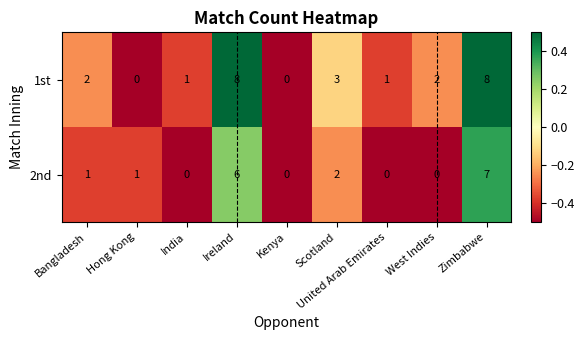

What is the highest value of the 1st series?

8